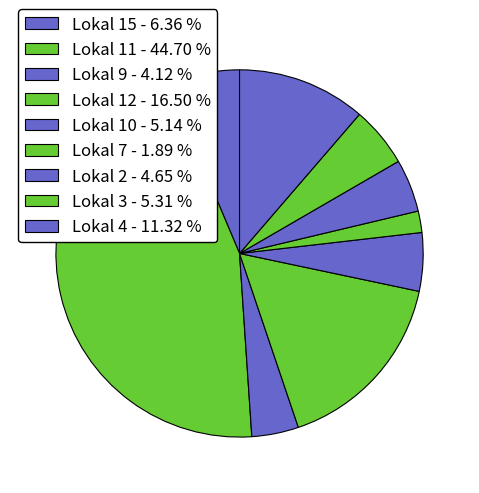

Count the number of slices in the pie.

9